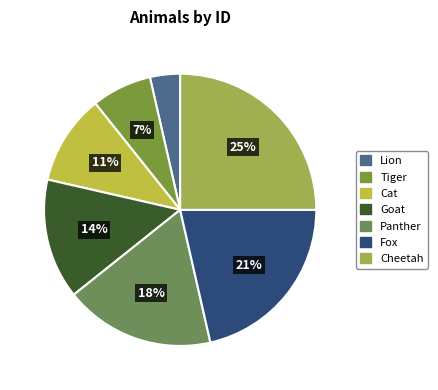

Count the number of slices in the pie.

7